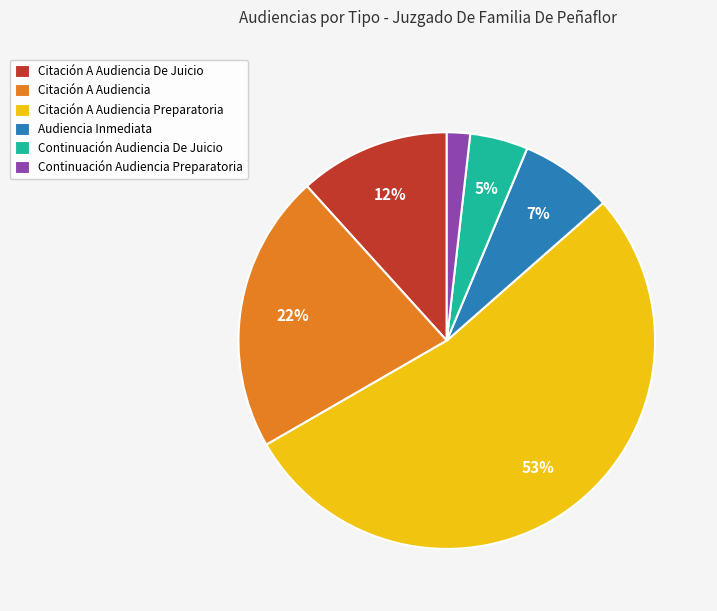

How many slices are in this pie chart?

6